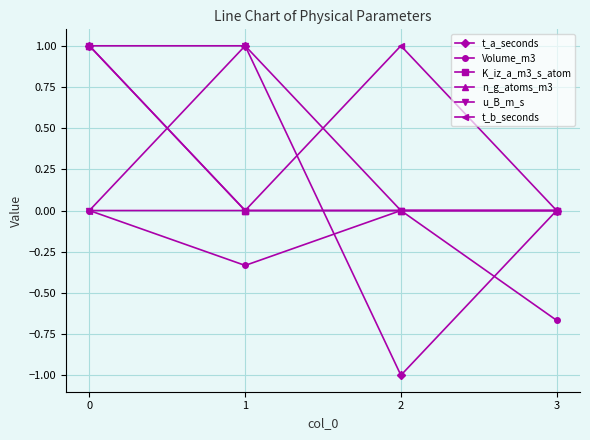

Does the chart have visible grid lines?

Yes